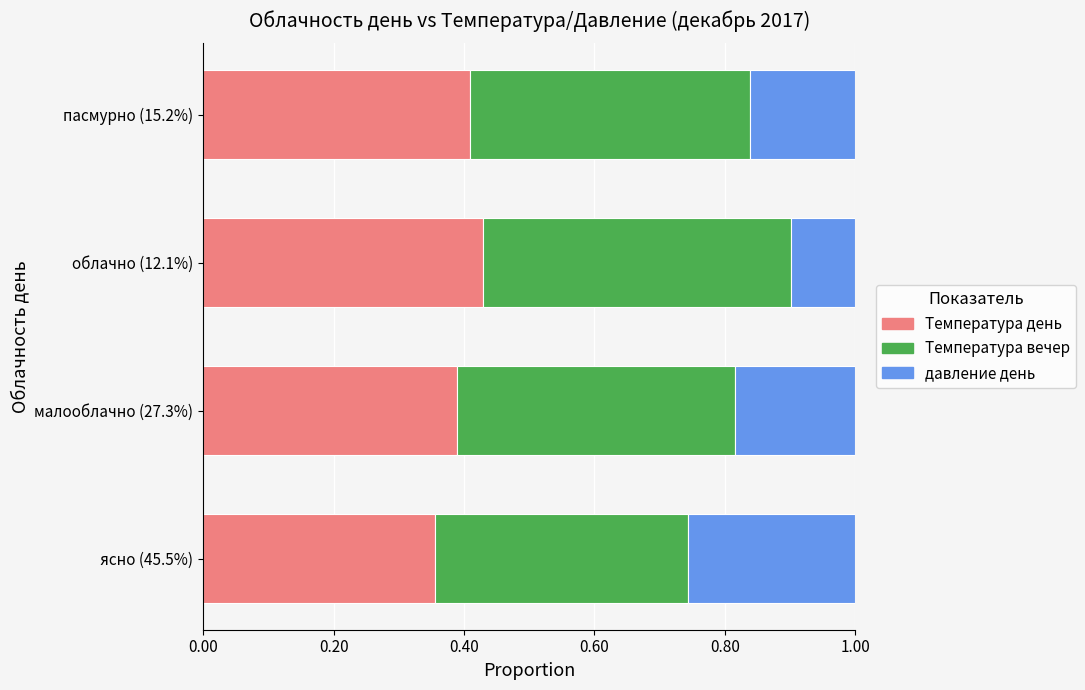

Which category has the lowest value in the Температура день series?

ясно (45.5%)